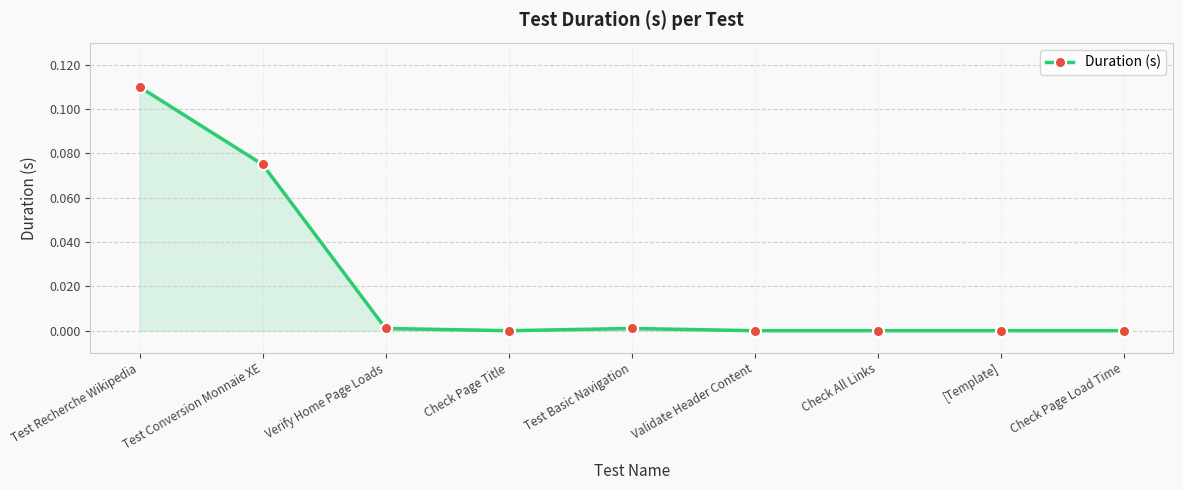

Count the number of categories in the chart.

9